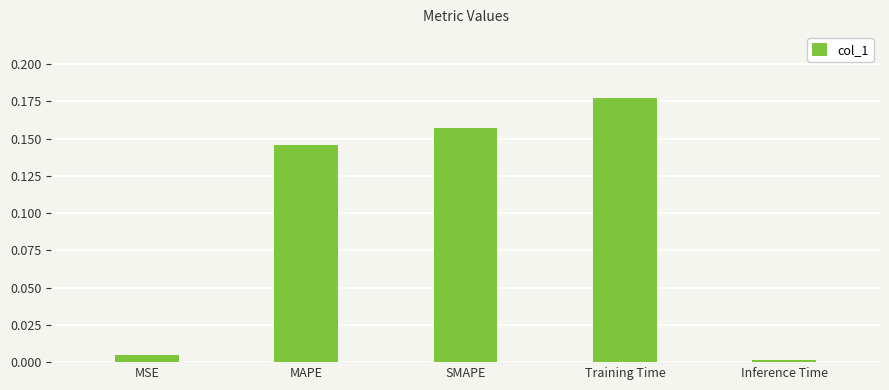

Between MSE and Training Time, which is larger?

Training Time